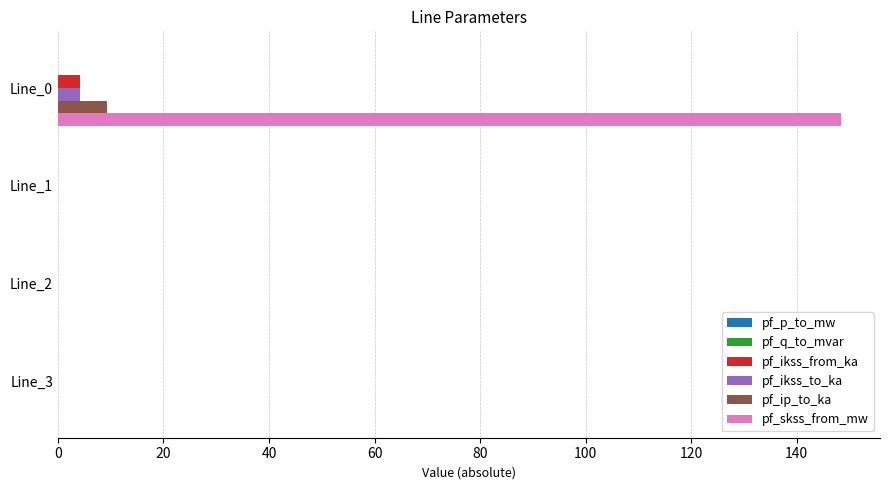

How many data points does each series have?

4